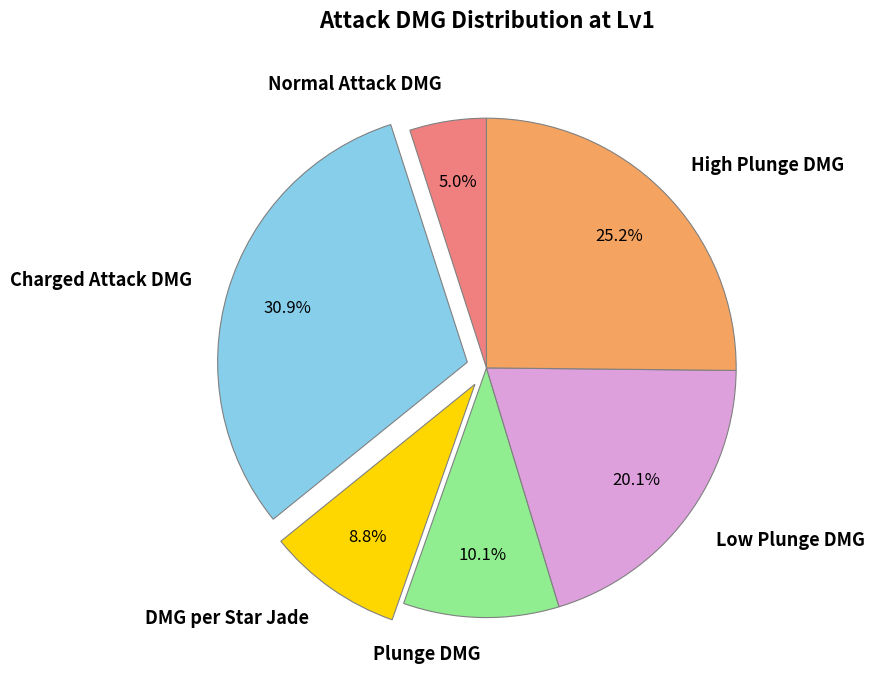

What is the ratio of the value at Charged Attack DMG to the value at Low Plunge DMG?

1.5